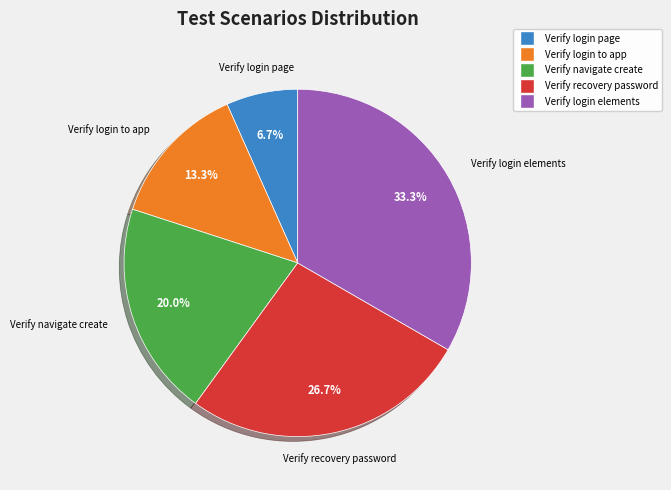

Count the number of slices in the pie.

5